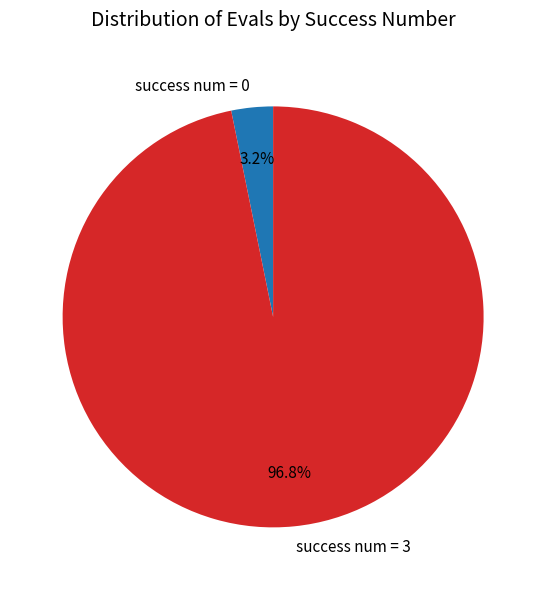

How many slices are in this pie chart?

2